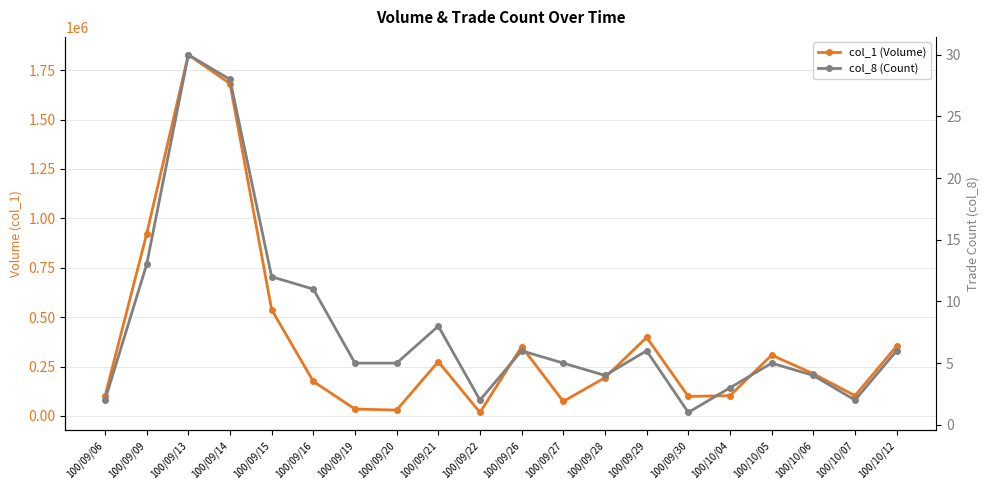

Rank the series at 100/09/27 from lowest to highest value.

col_8 (Count), col_1 (Volume)